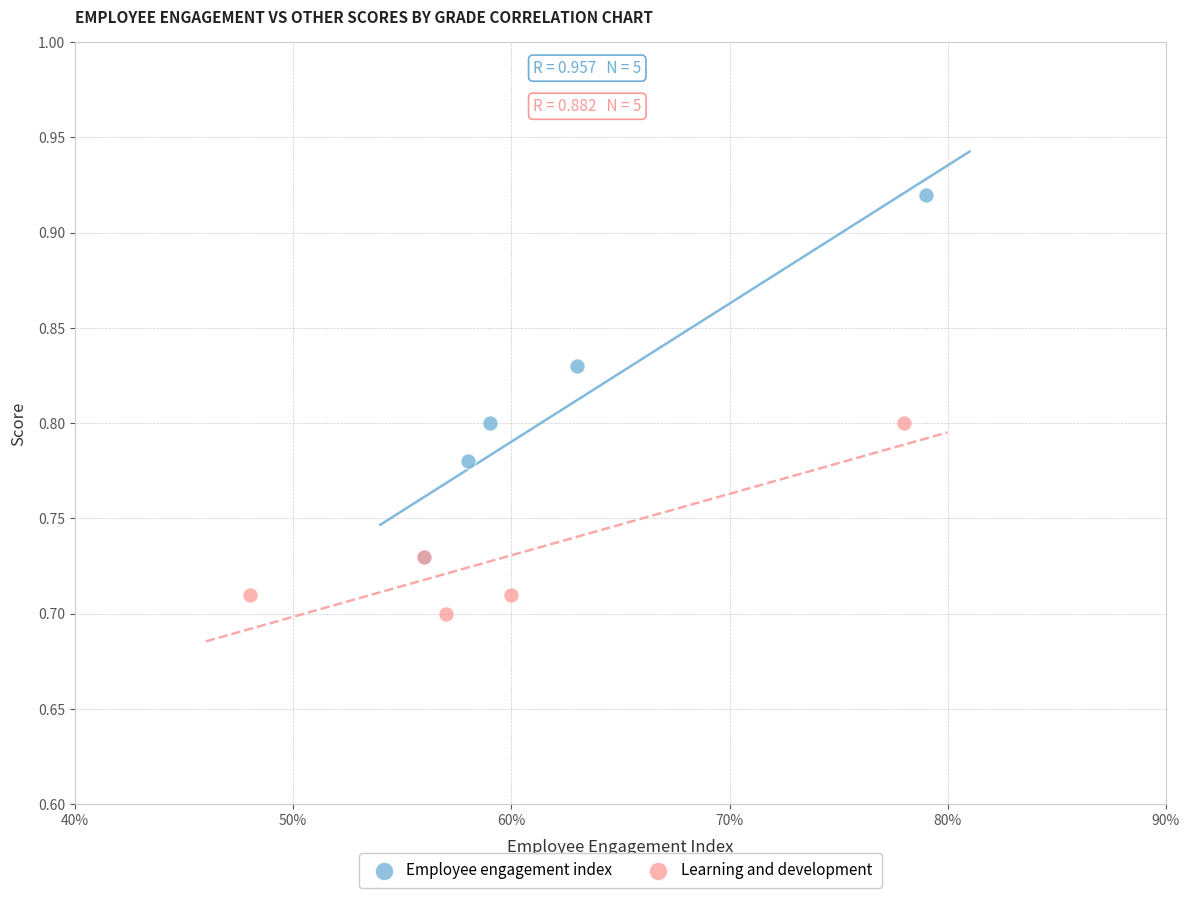

Which series contains the lowest Y value?

Learning and development